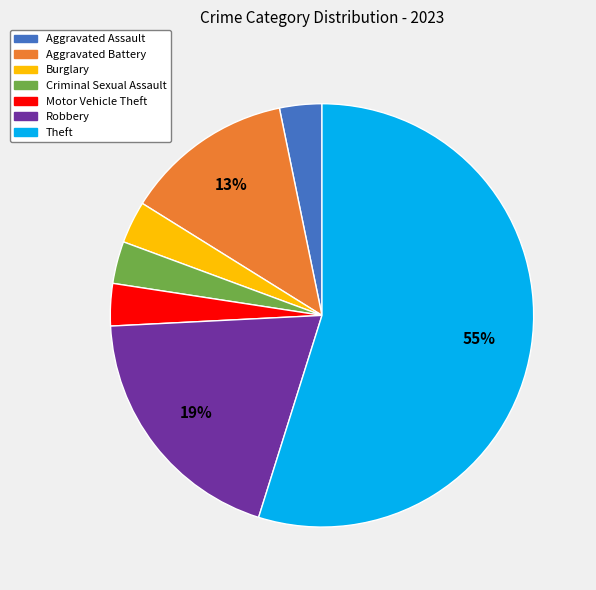

Is it true that Burglary is 3% of the pie?

True